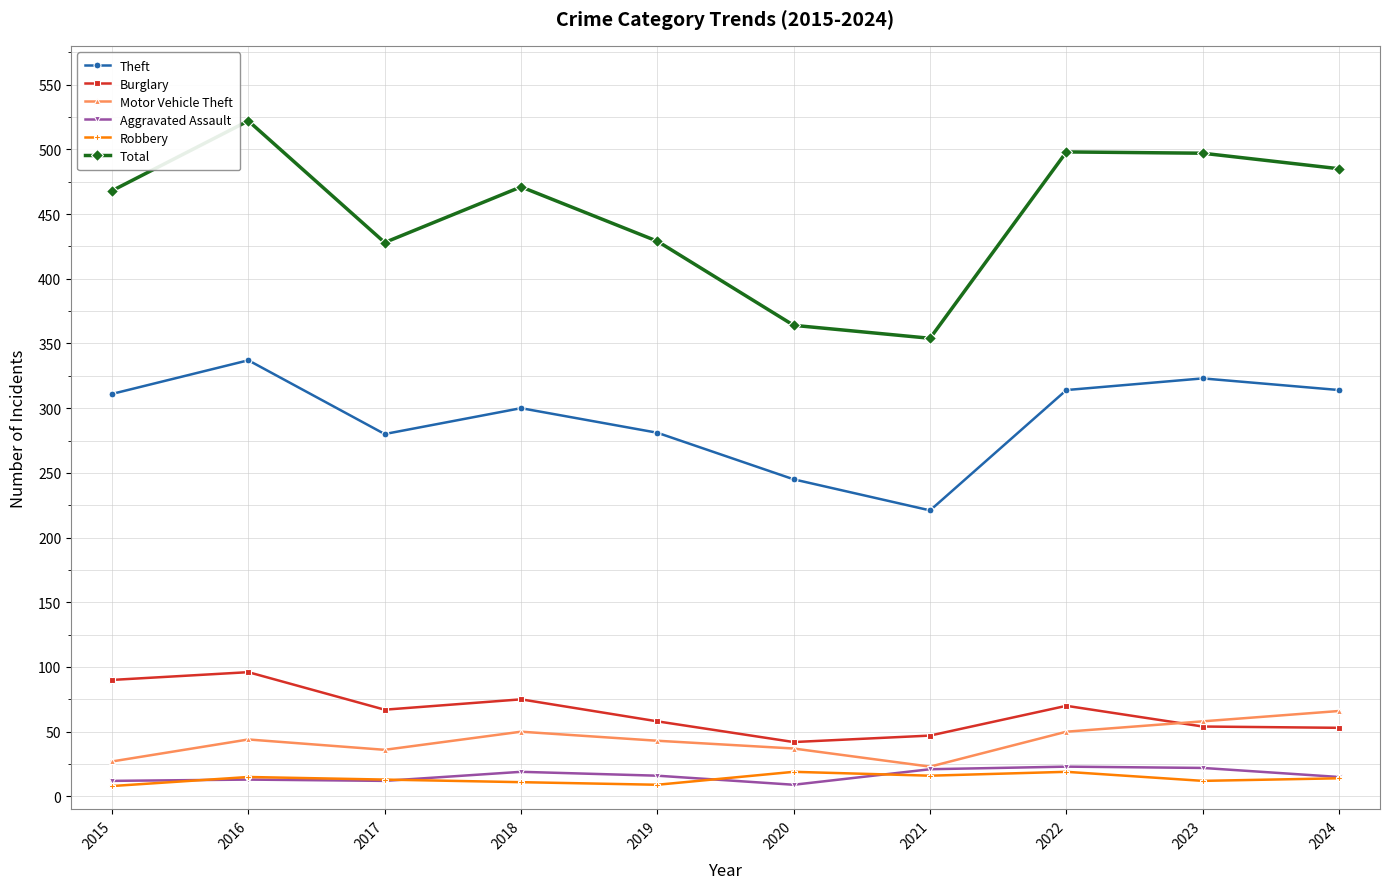

How many data points does each series have?

10